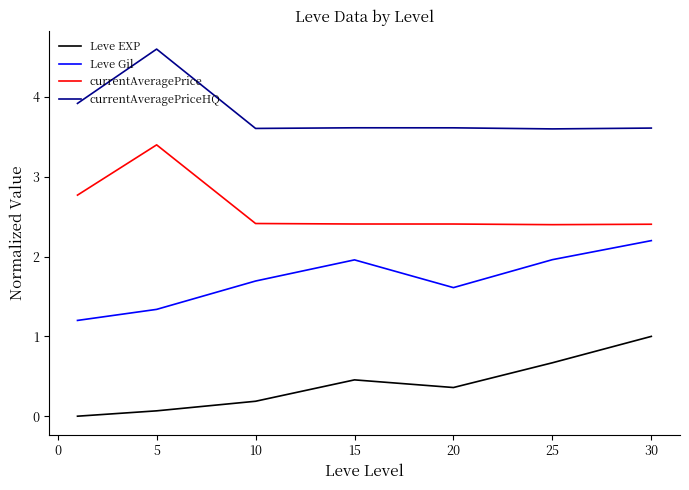

List the series in order of their peak value, highest first.

currentAveragePriceHQ, currentAveragePrice, Leve Gil, Leve EXP